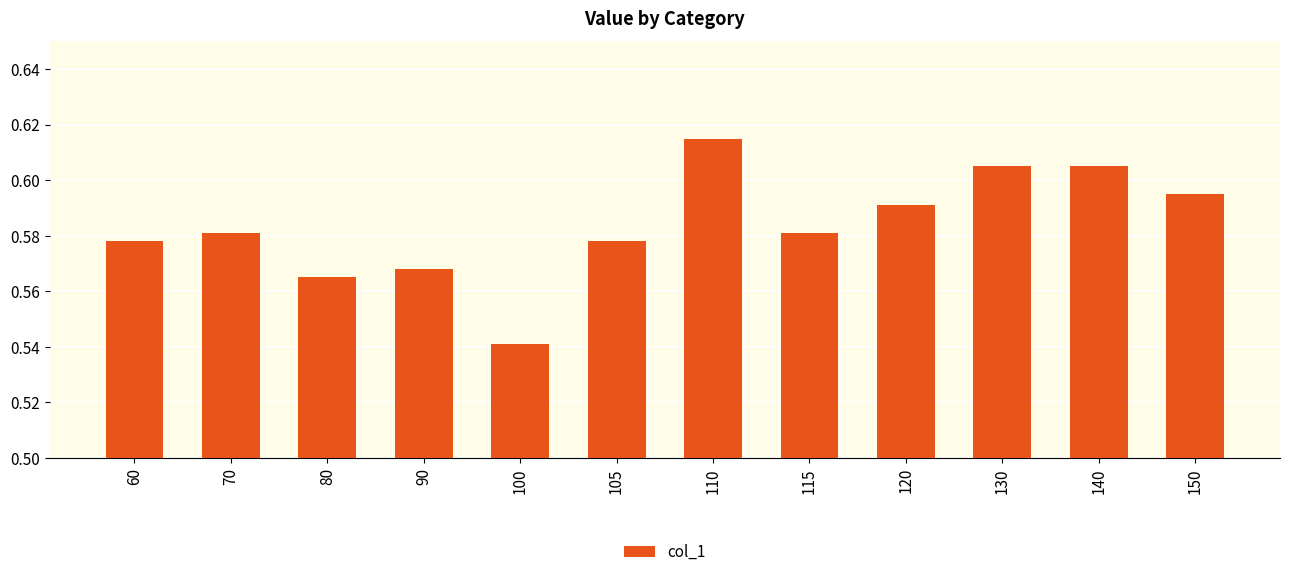

Are the bars grouped side by side (vs. stacked)?

No